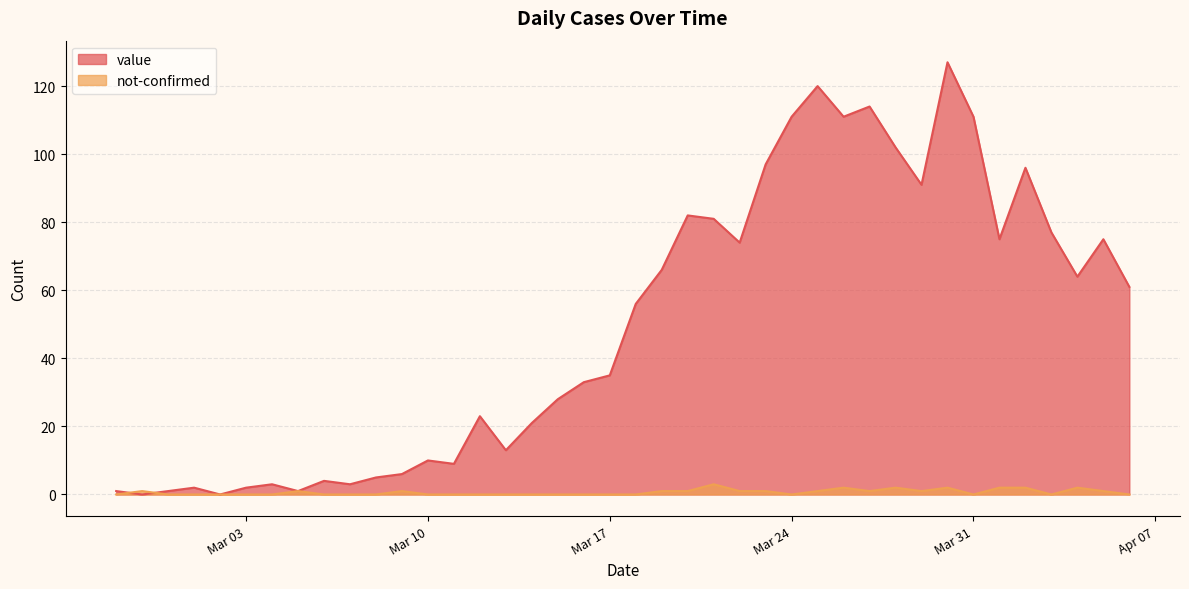

Reading left to right, list all the values displayed in this chart.

value: 1	0	1	2	0	2	3	1	4	3	5	6	10	9	23	13	21	28	33	35	56	66	82	81	74	97	111	120	111	114	102	91	127	111	75	96	77	64	75	61
not-confirmed: 0	1	0	0	0	0	0	1	0	0	0	1	0	0	0	0	0	0	0	0	0	1	1	3	1	1	0	1	2	1	2	1	2	0	2	2	0	2	1	0